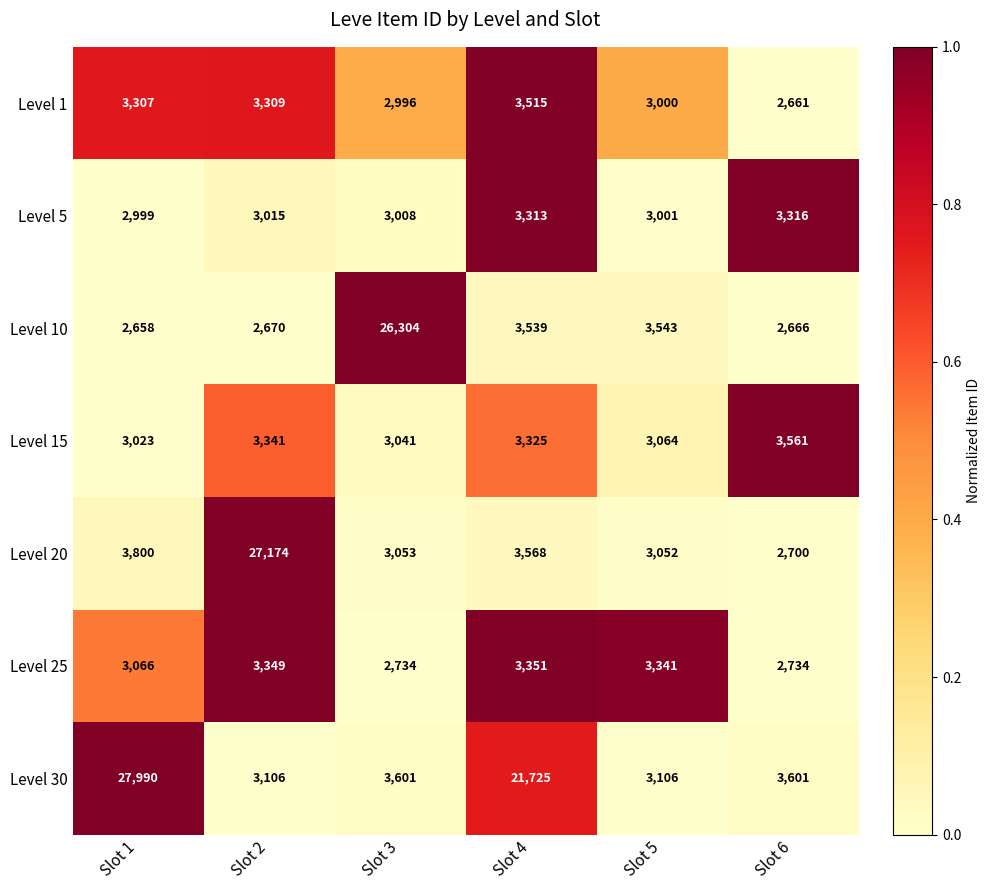

Which series has the largest total across all categories?

Level 30